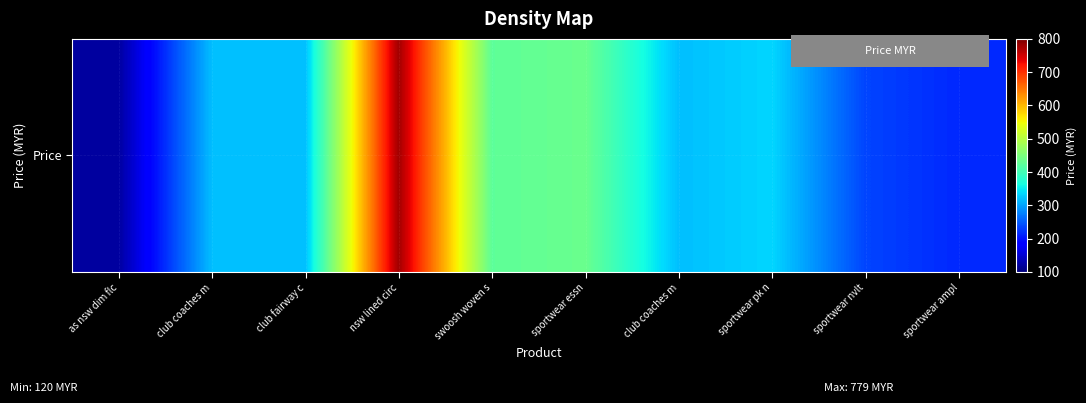

Reading left to right, transcribe all the data shown in this chart.

120	319	319	779	425	435	319	335	235	215